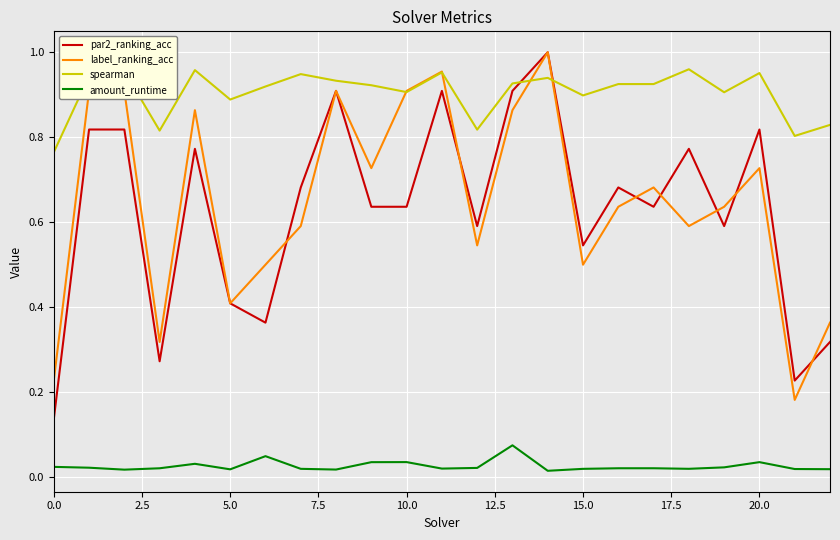

True or false: spearman and amount_runtime intersect in this chart.

False